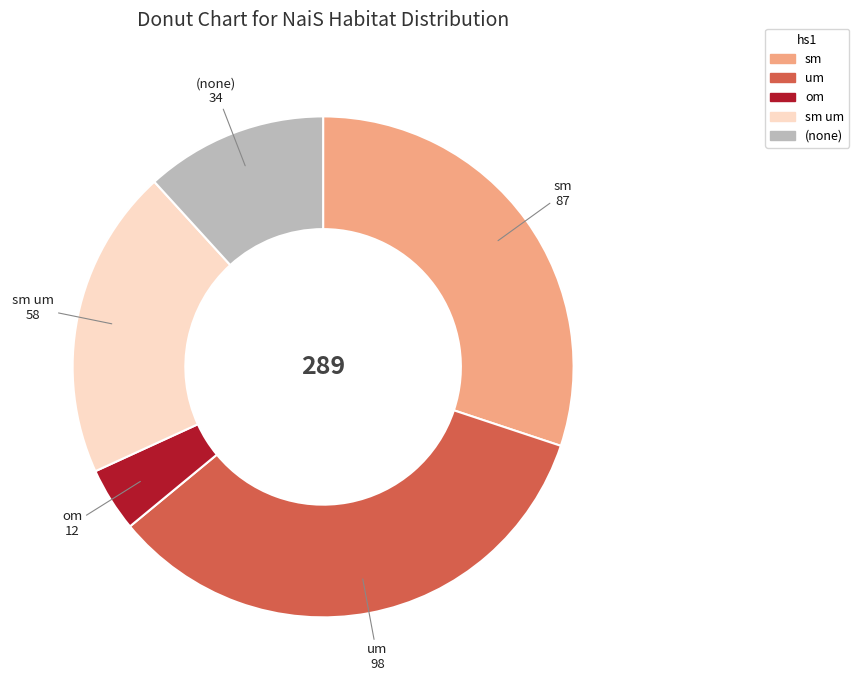

Is there any slice that represents more than half of the pie?

No